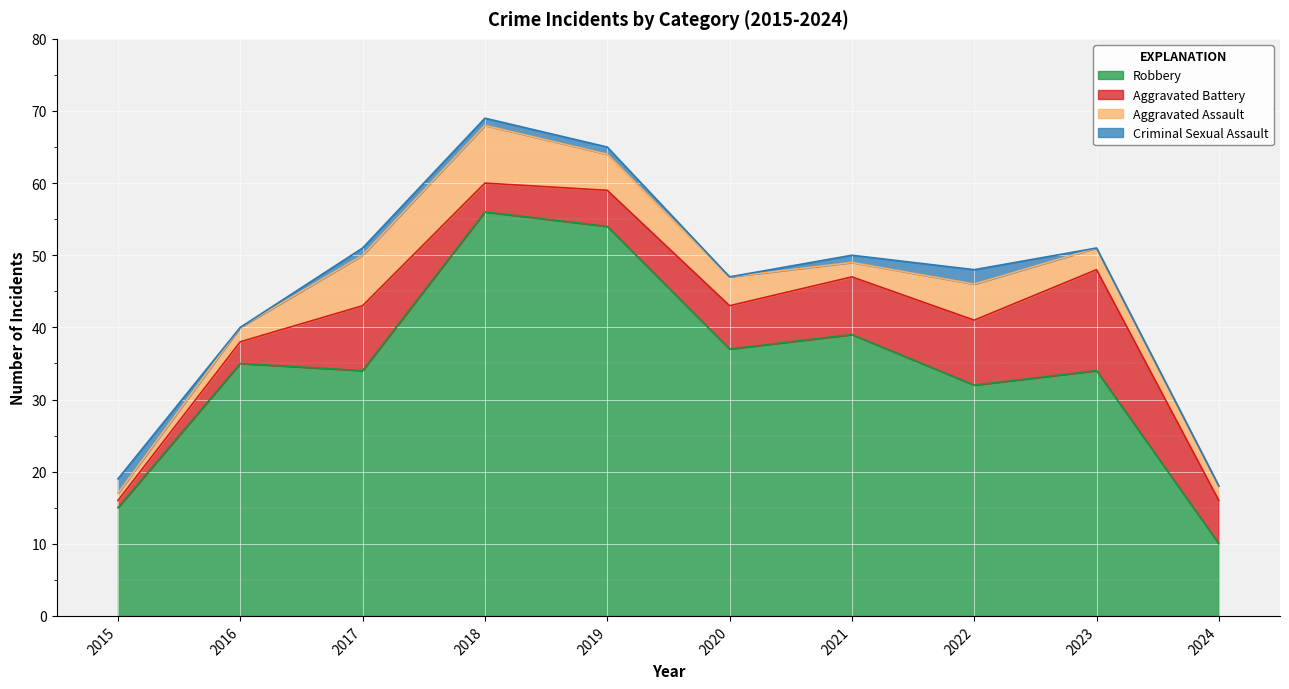

The Aggravated Battery series shows 1 at 2015. True or false?

True